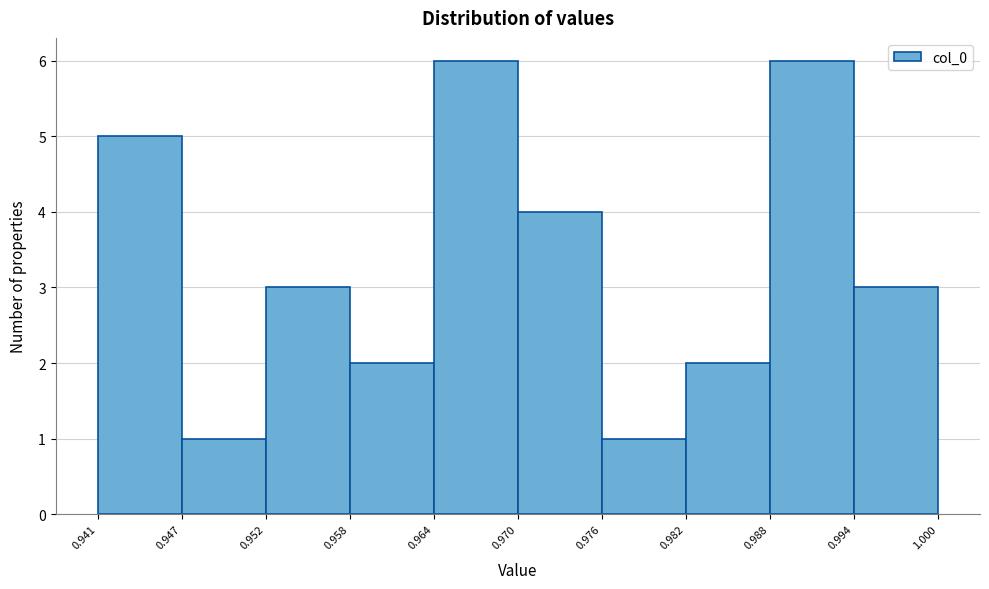

How tall is the bar that spans 0.976 to 0.982 on the x-axis? The values are not printed on the chart, so give them approximately, as read against the axis.

1